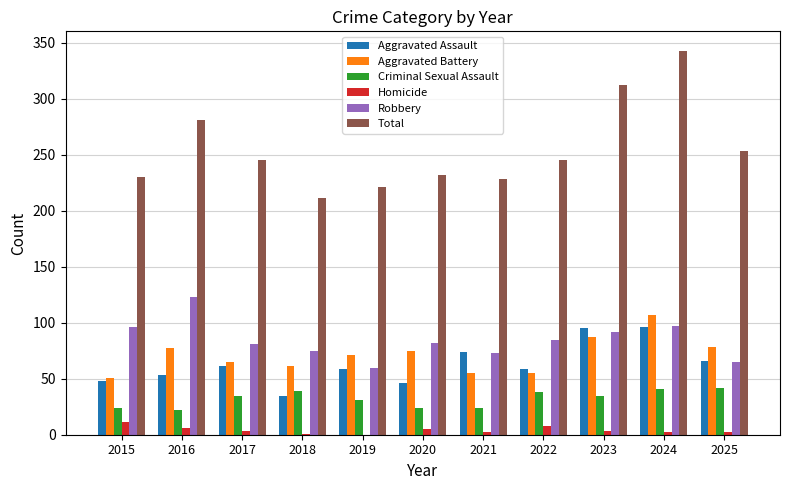

At which category is the sum across all series the highest?

2024